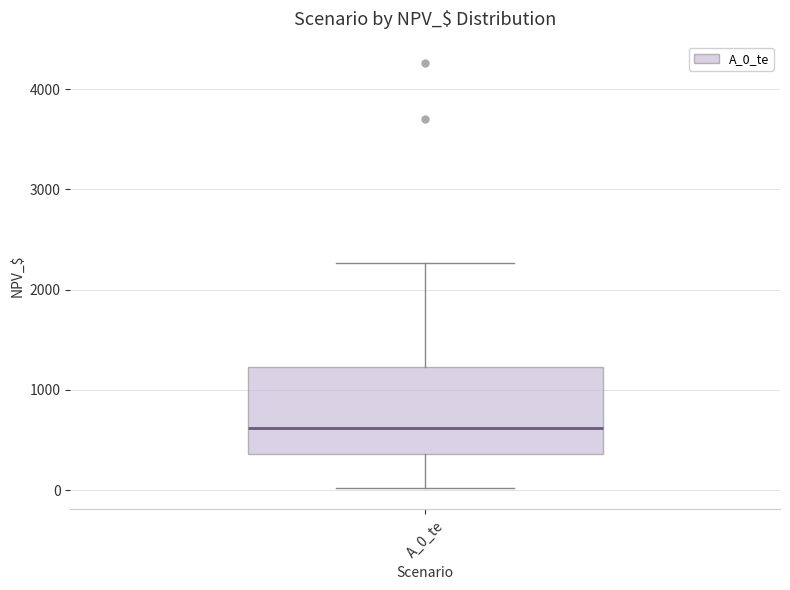

Where does the lower whisker of the box for A_0_te end on the y-axis? The values are not printed on the chart, so give them approximately, as read against the axis.

0